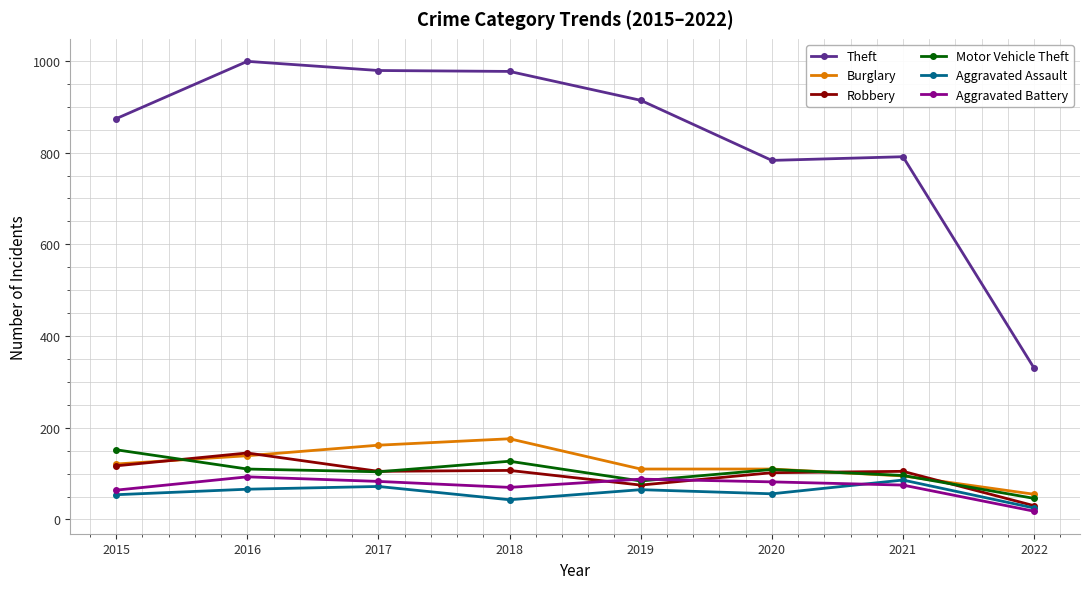

What is the maximum value for Motor Vehicle Theft?

152